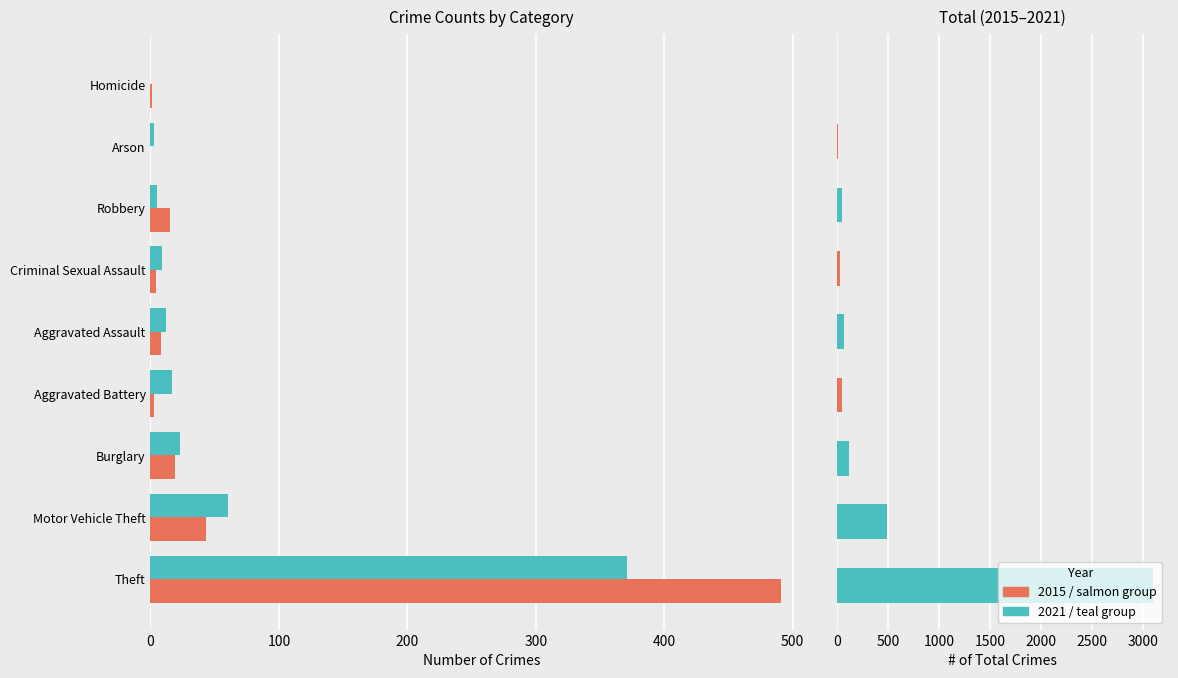

The value at 200 is 42. True or false?

False